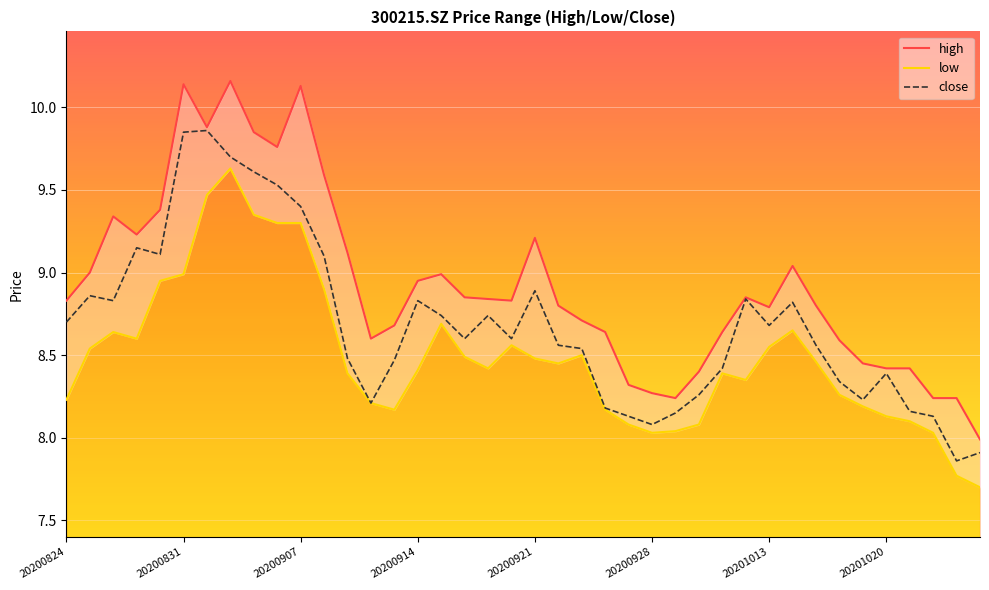

At which label does close first exceed 8?

20200824